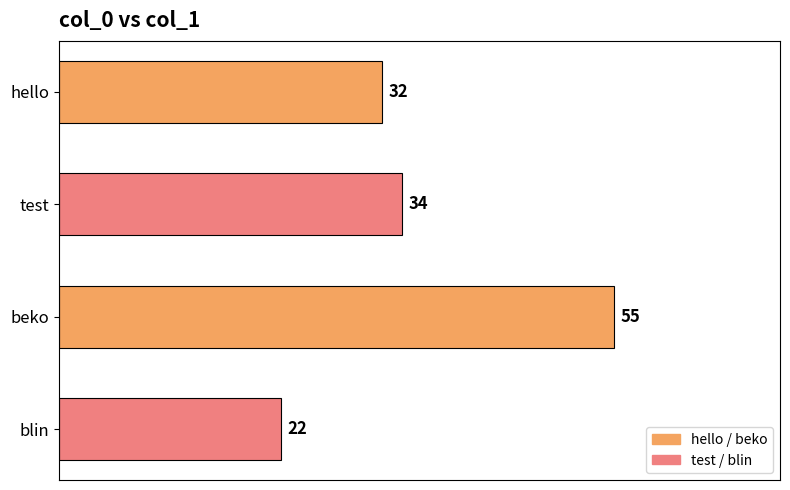

List the labels in order of value, smallest first.

blin, hello, test, beko